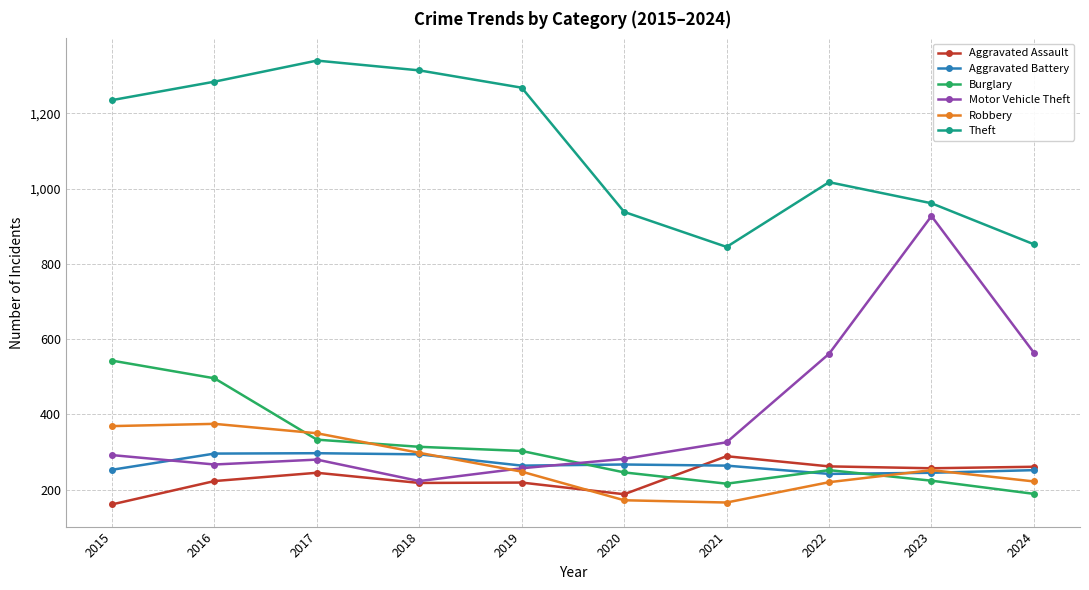

Is the value of Motor Vehicle Theft at 2022 greater than the value of Robbery at 2019?

Yes